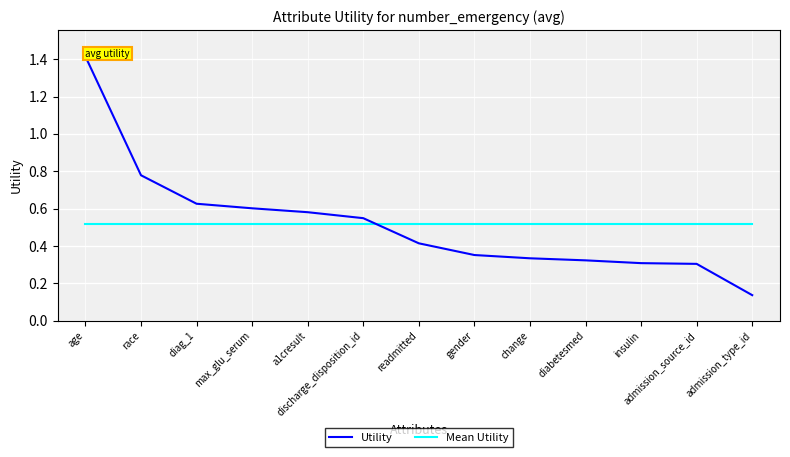

At which category is the sum across all series the highest?

age